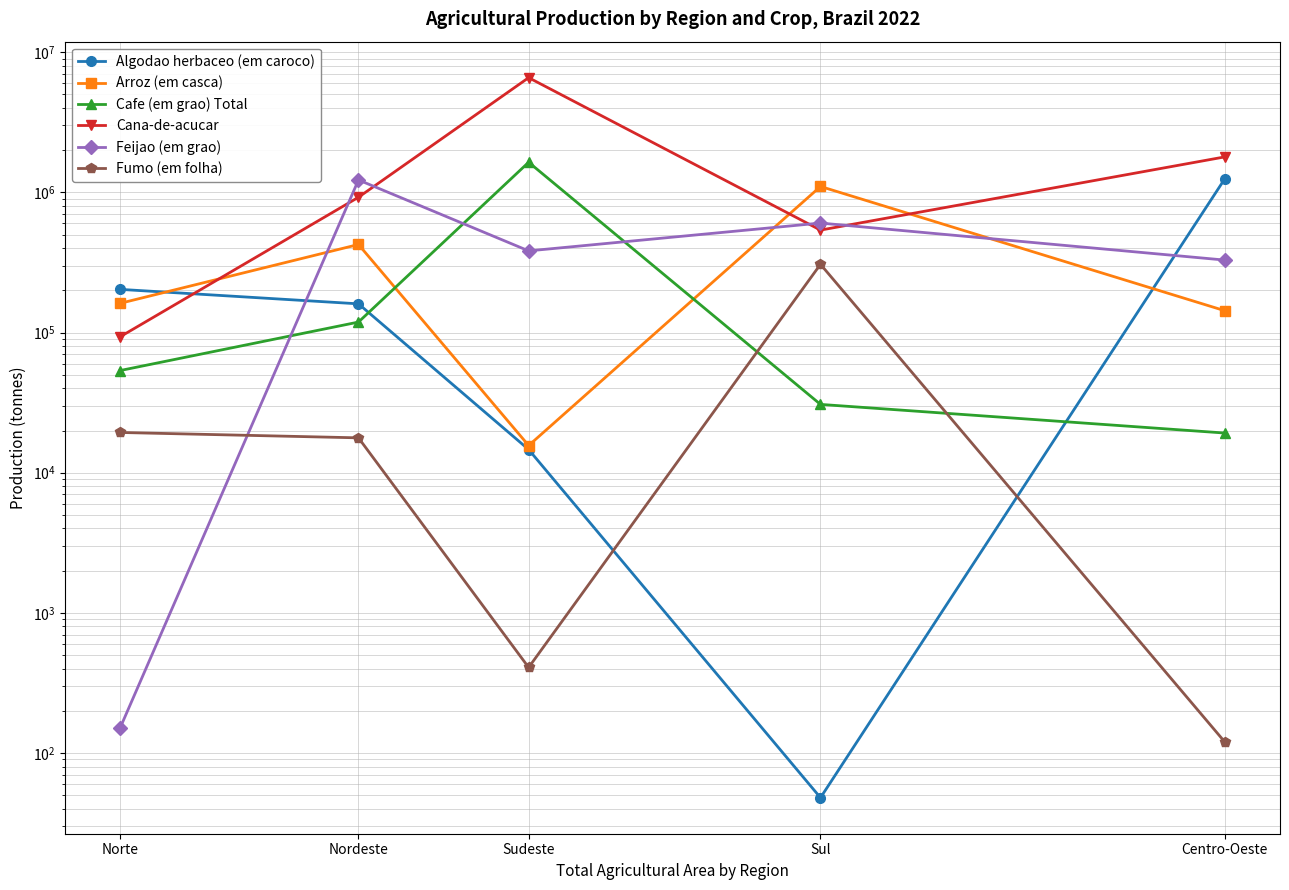

Rank the categories by Arroz (em casca) value from highest to lowest.

Sul, Nordeste, Norte, Centro-Oeste, Sudeste